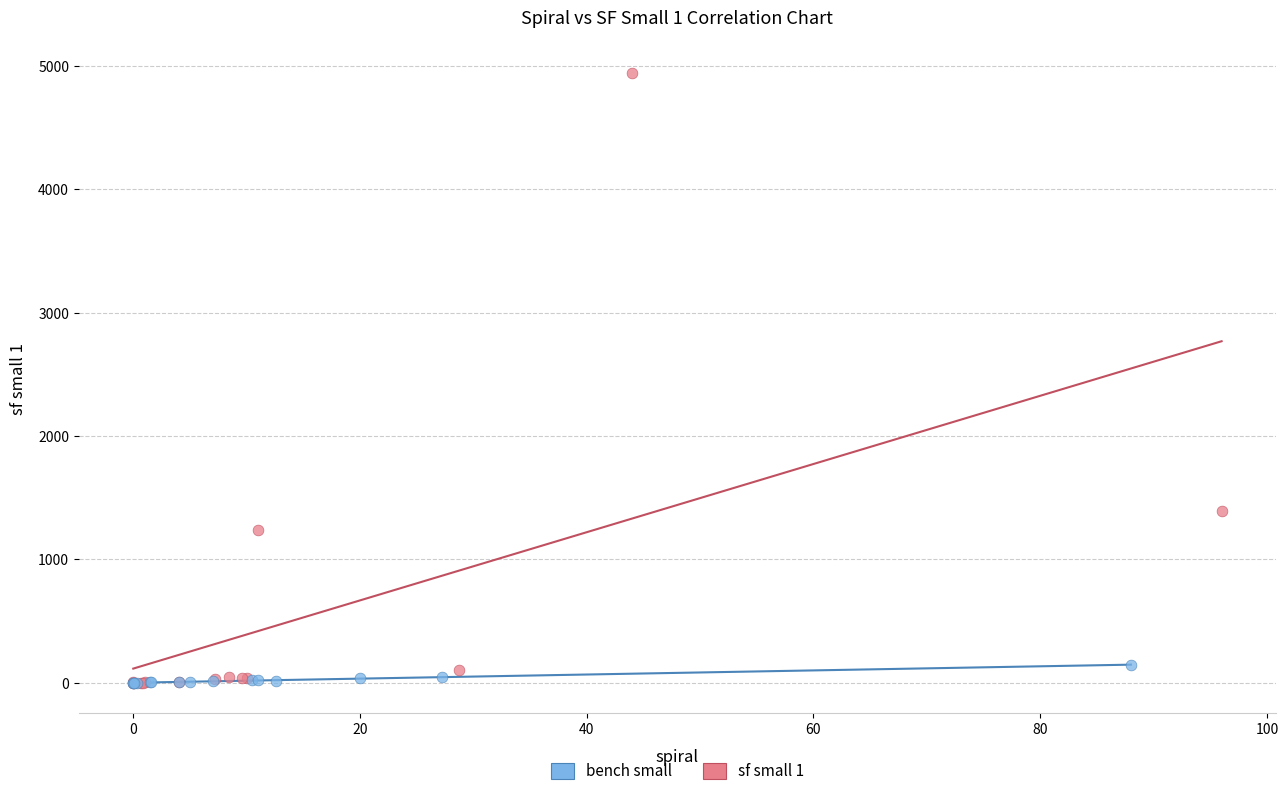

Which series reaches the maximum Y coordinate?

sf small 1